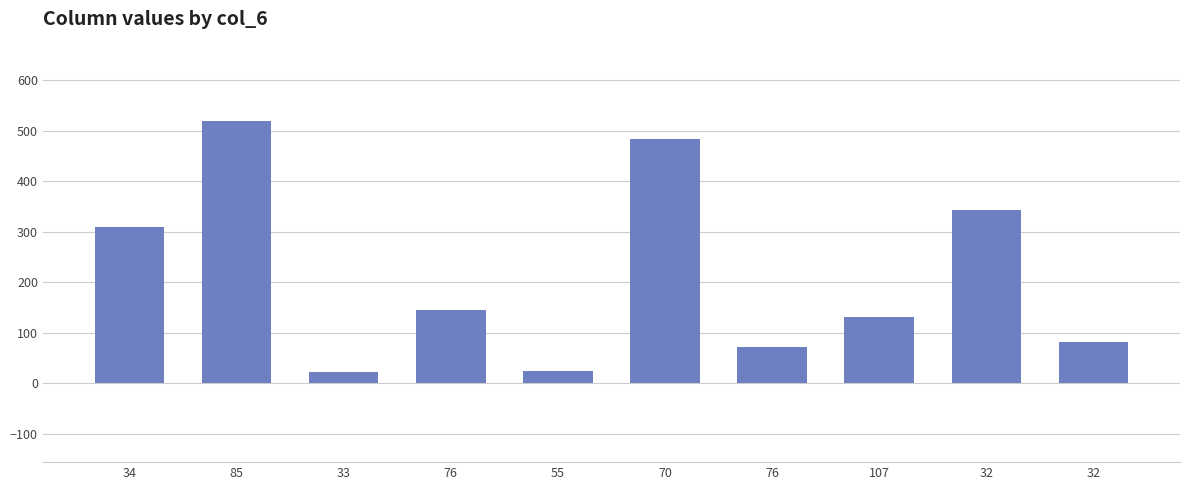

How many values are below 146?

5